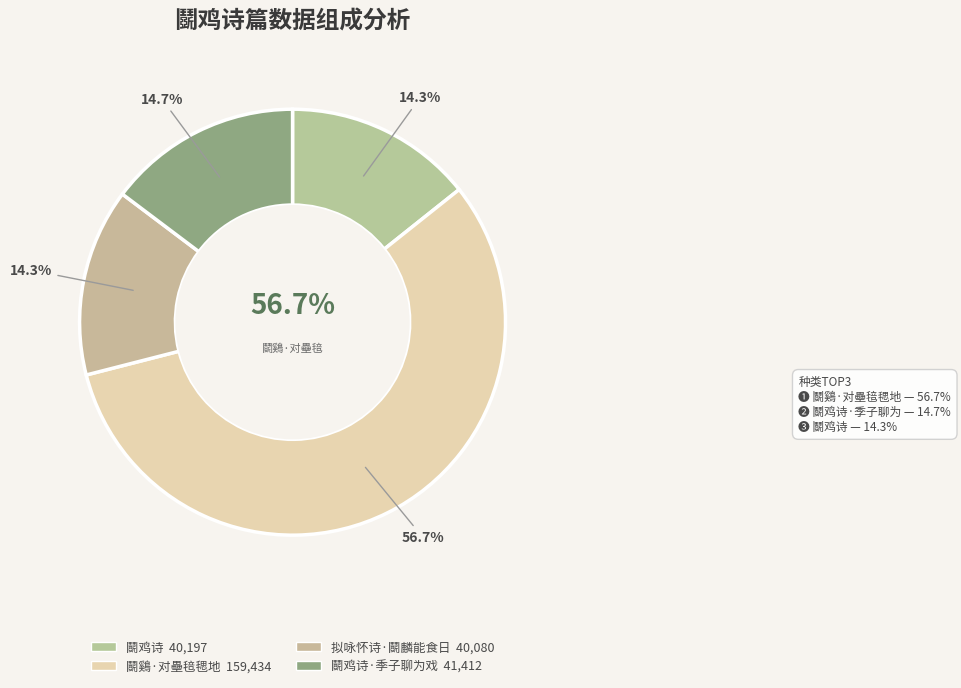

The 鬬鸡诗 slice represents 14% of the pie. True or false?

True